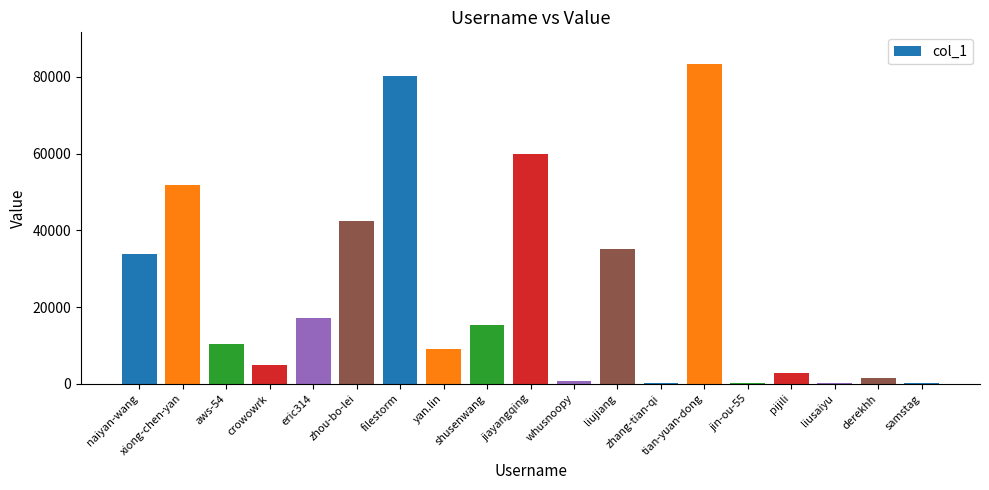

What is the greatest value displayed?

83290